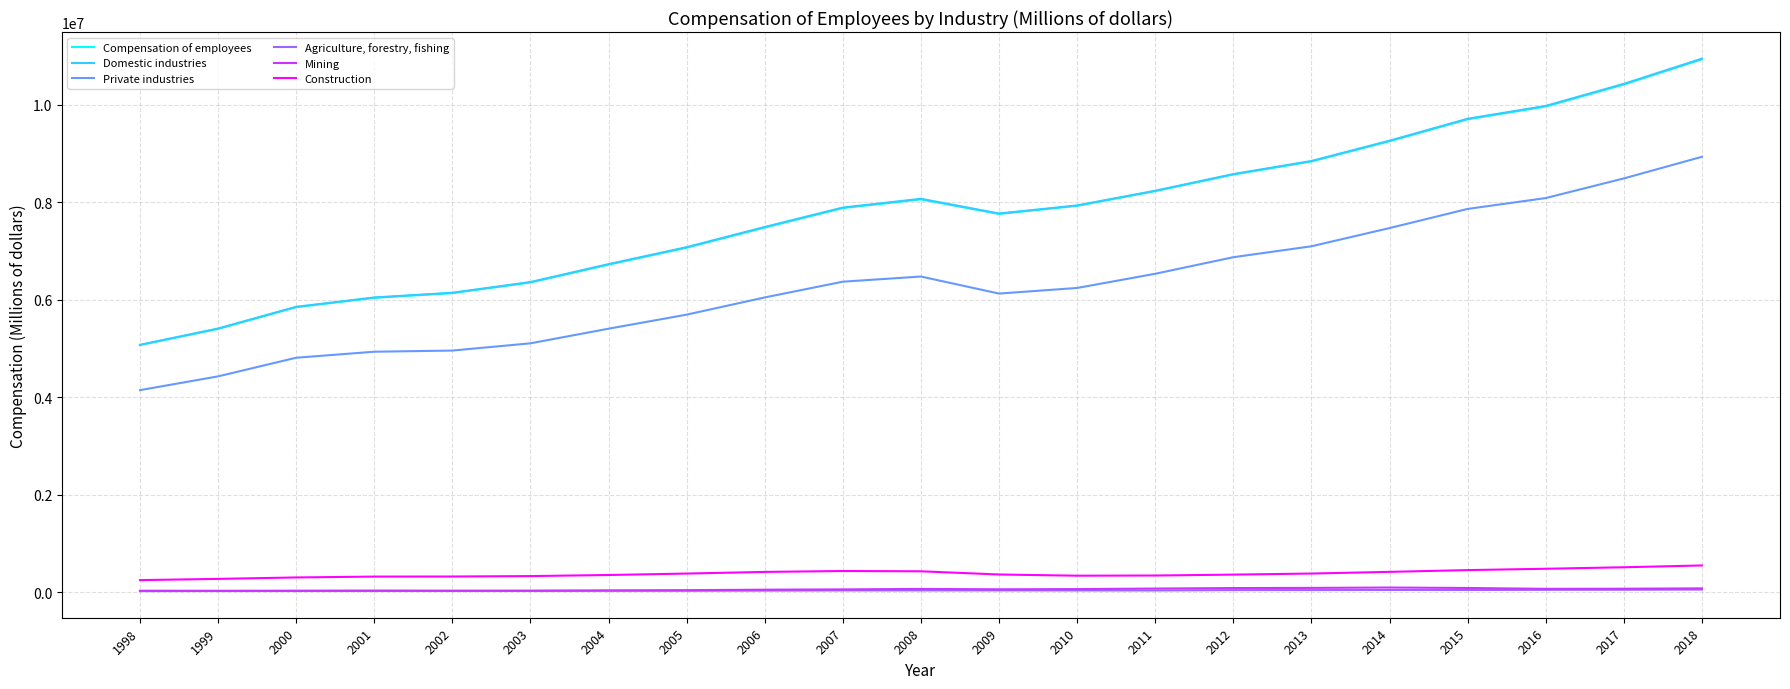

True or false: Construction and Domestic industries cross at least once.

False